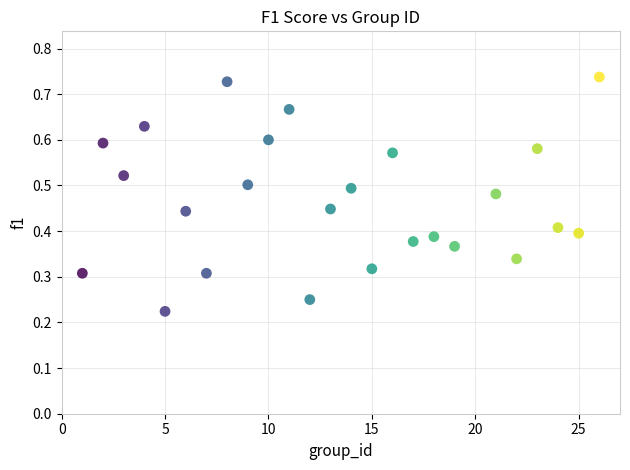

What is the range of X values (max minus min)?

25.0